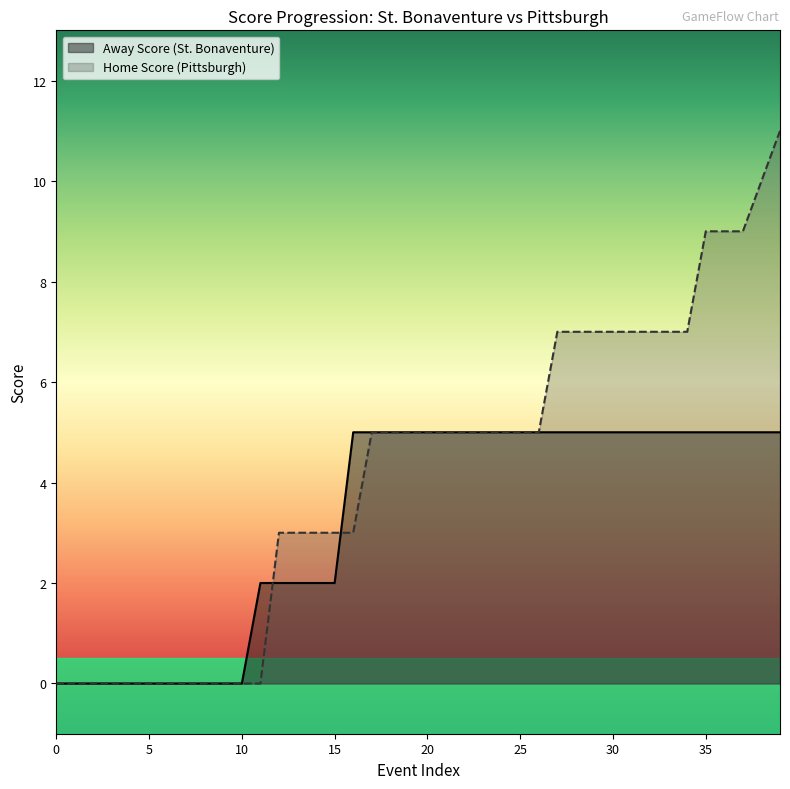

How many times do Away Score and Home Score cross each other?

2